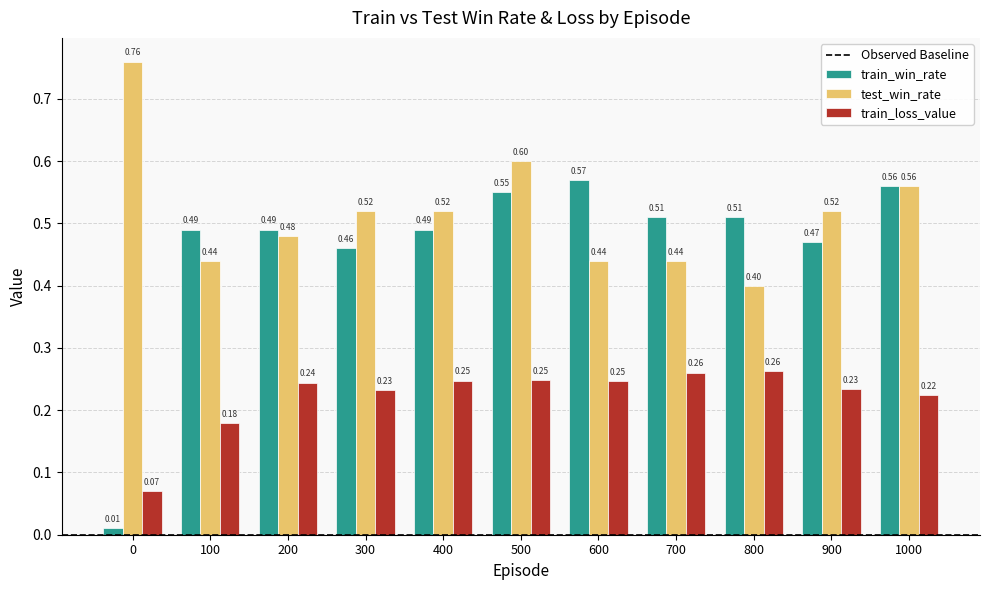

Is the value of train_win_rate at 400 greater than the value of train_loss_value at 200?

Yes